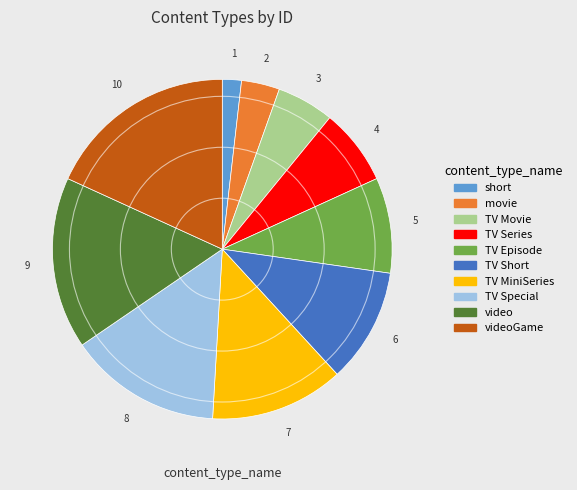

Does any single category account for the majority?

No